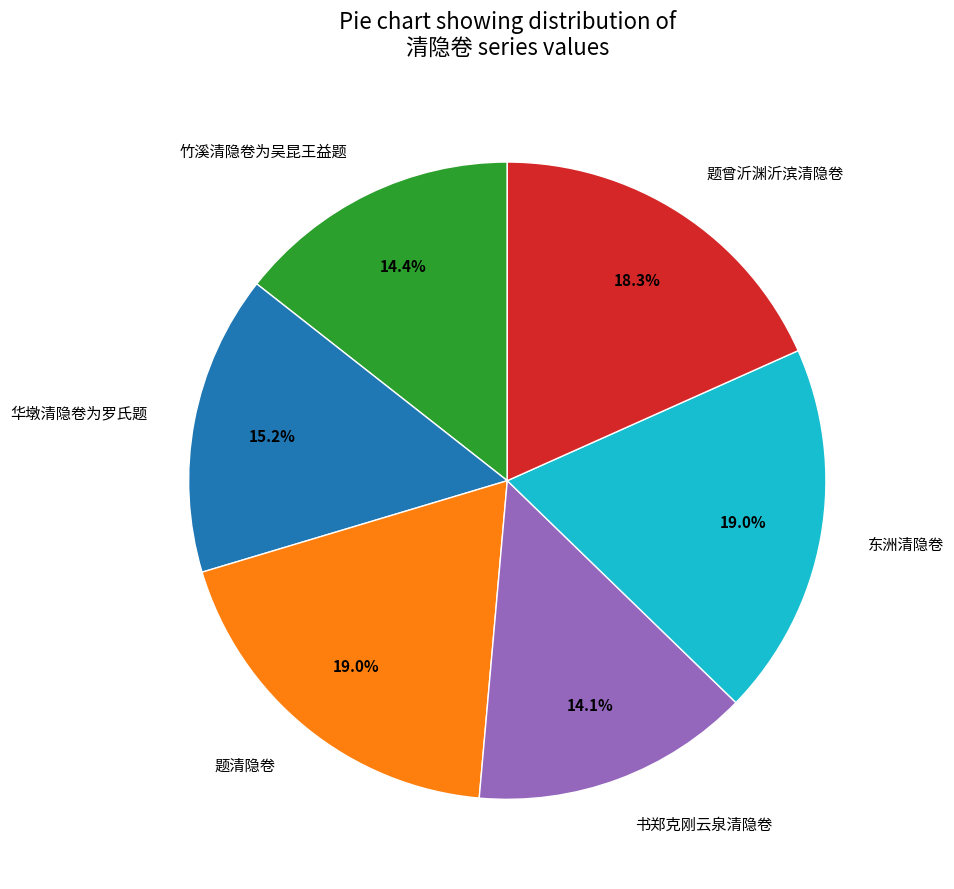

Does any single category account for the majority?

No